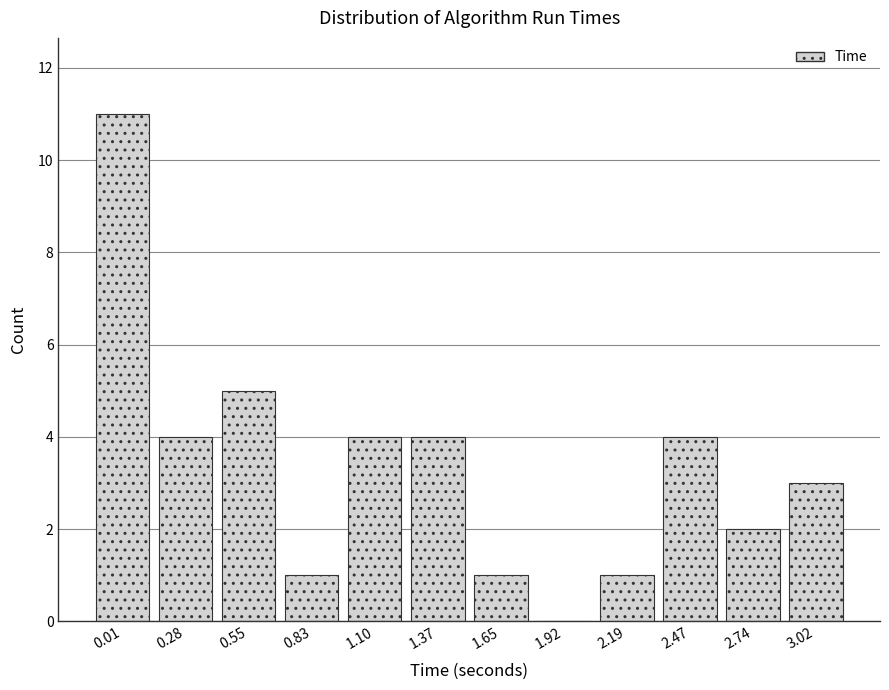

Reading right to left, extract all data points from this chart.

3.02=3	2.74=2	2.47=4	2.19=1	1.92=0	1.65=1	1.37=4	1.10=4	0.83=1	0.55=5	0.28=4	0.01=11